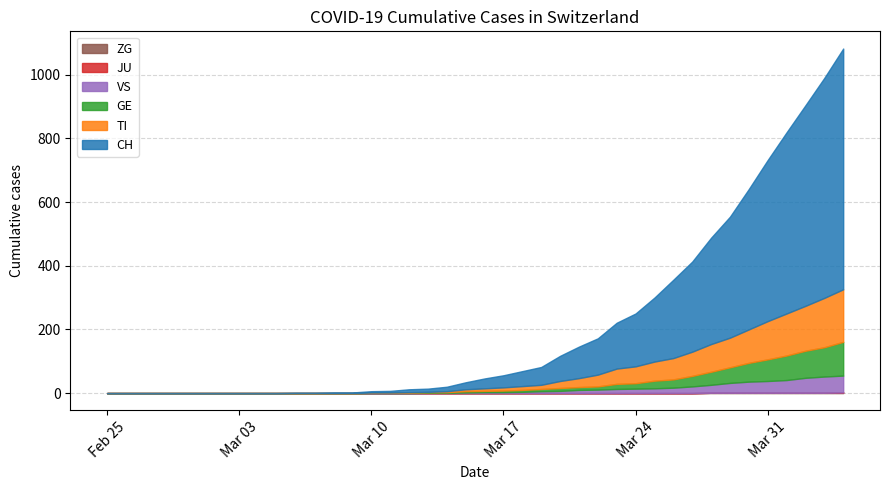

What position from the left is 2020-03-06?

11